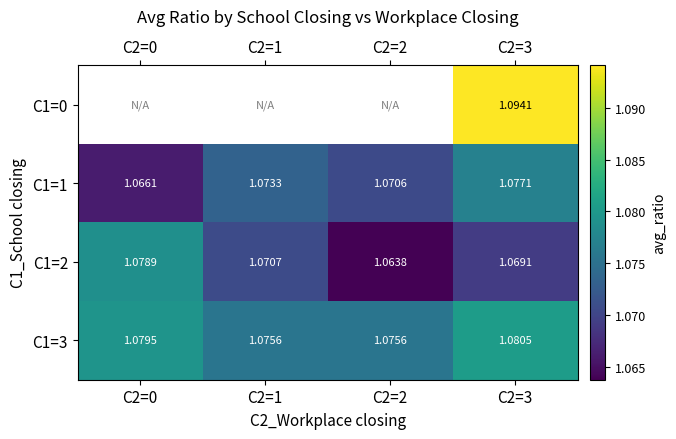

Is the value of C1=1 at C2=1 greater than the value of C1=3 at C2=1?

No